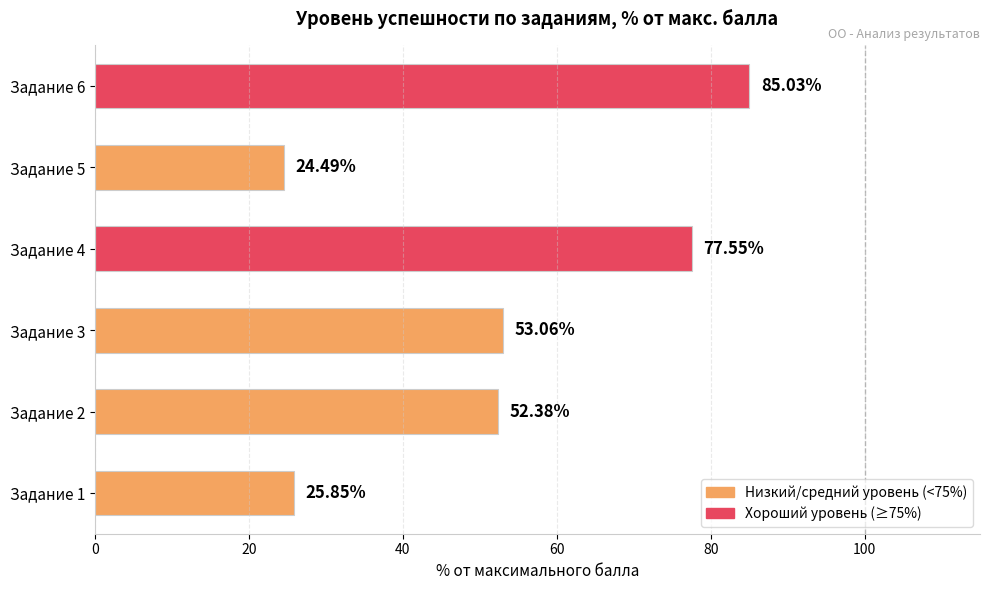

Rank the categories by value from lowest to highest.

Задание 5, Задание 1, Задание 2, Задание 3, Задание 4, Задание 6